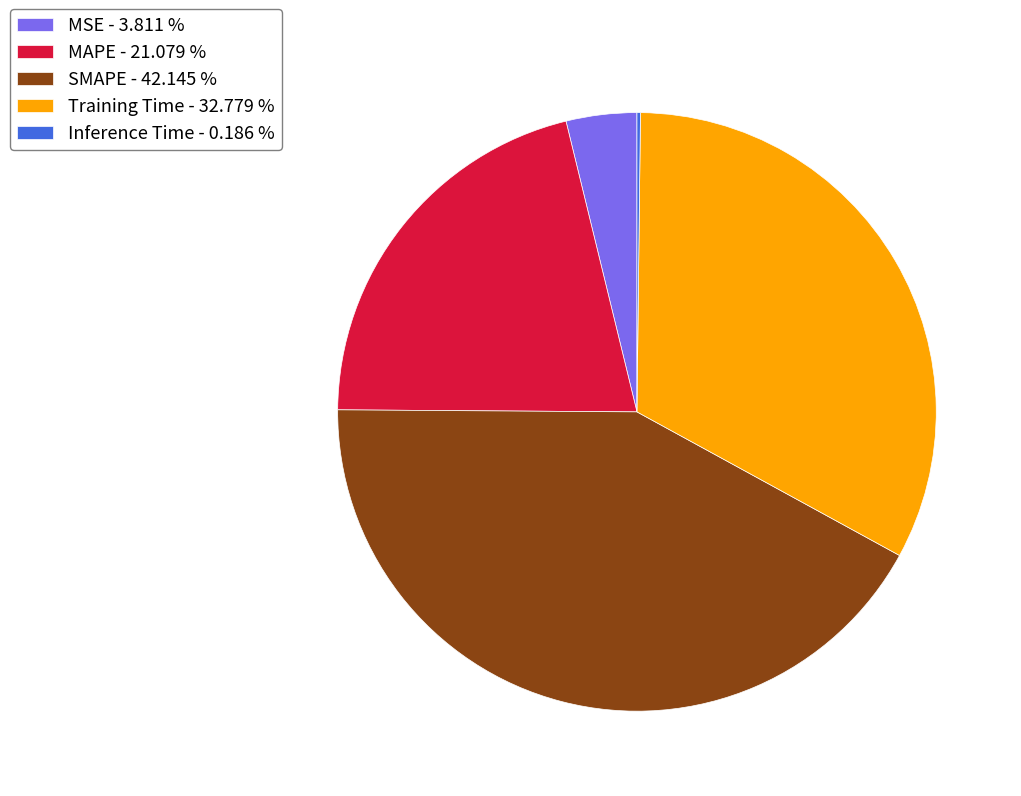

Does SMAPE - 42.145 % account for over 50% of the chart?

No